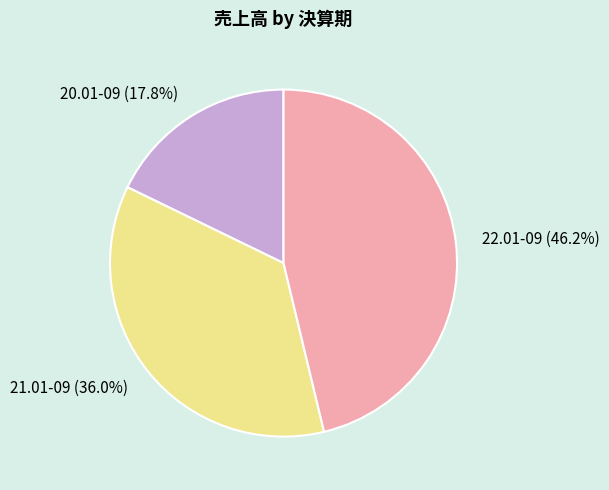

Rank the categories by value from highest to lowest.

22.01-09, 21.01-09, 20.01-09